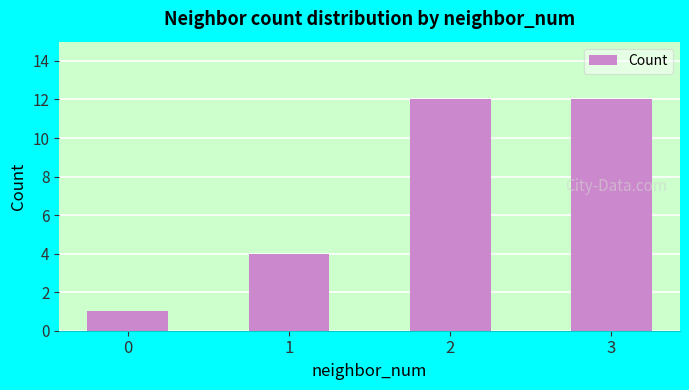

How many bars are there in total?

4